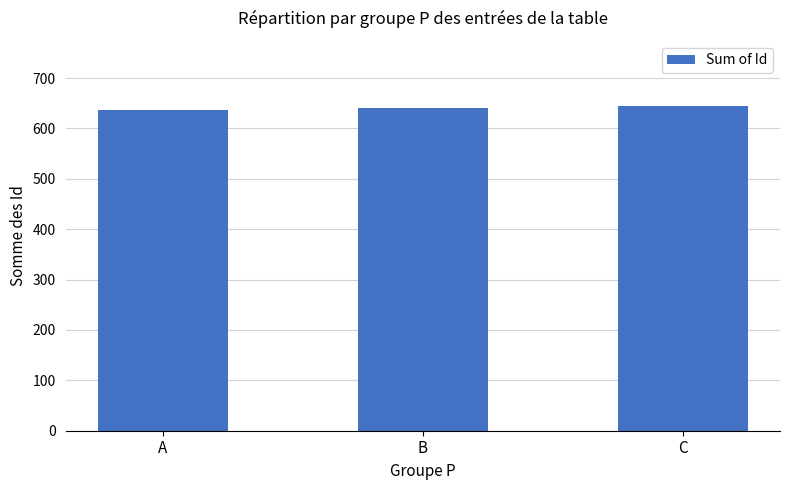

Approximately how many times larger is the value at B compared to C?

1.0